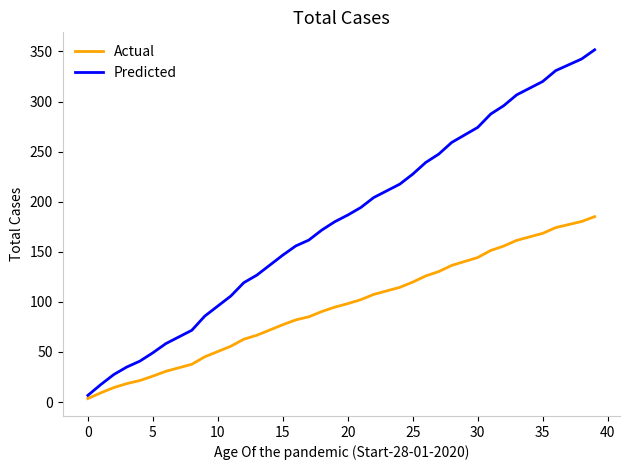

Does the chart have visible grid lines?

No